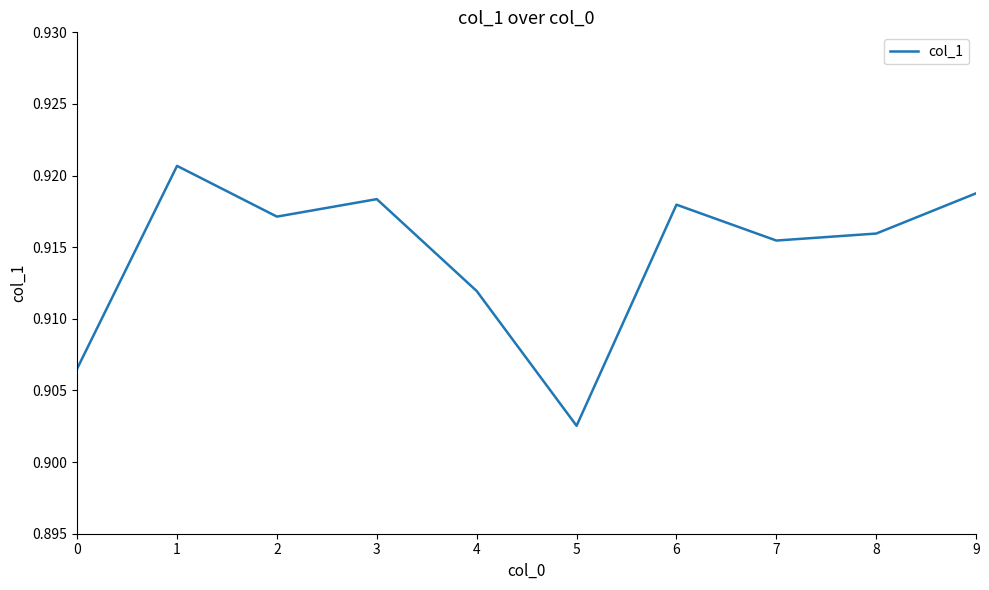

True or false: the data shows 0.3 at 1.

False